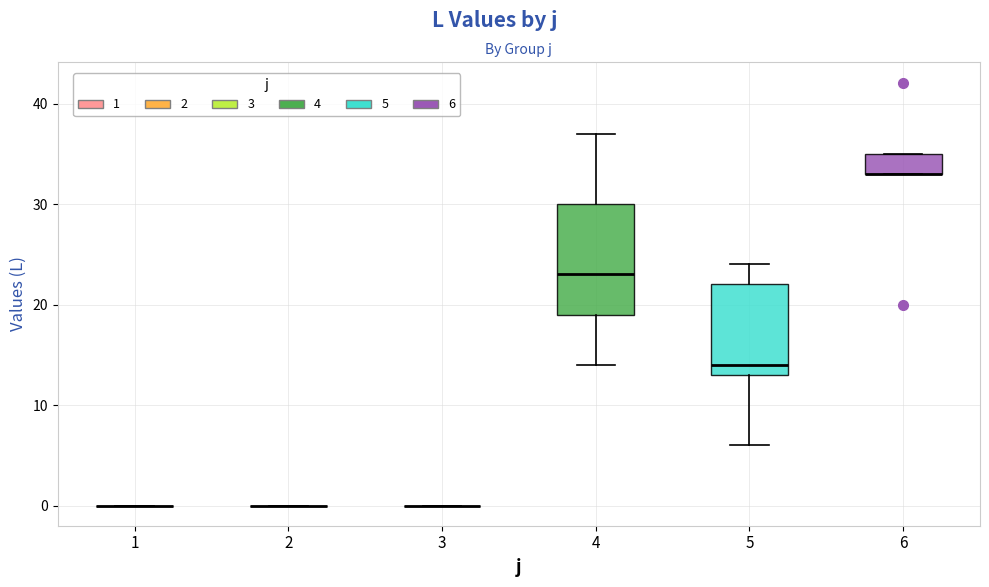

Comparing the boxes themselves (not the whiskers), which one is the tallest?

4